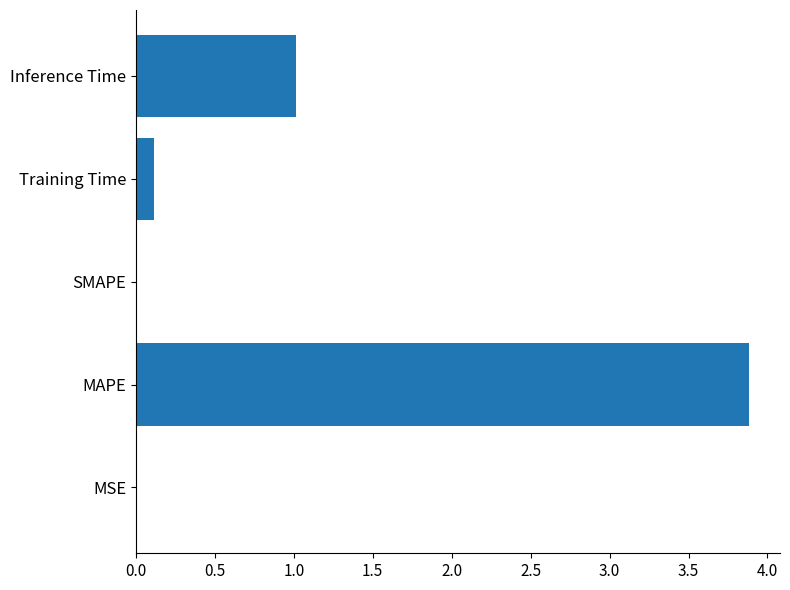

Which label corresponds to the largest value in the chart?

MAPE